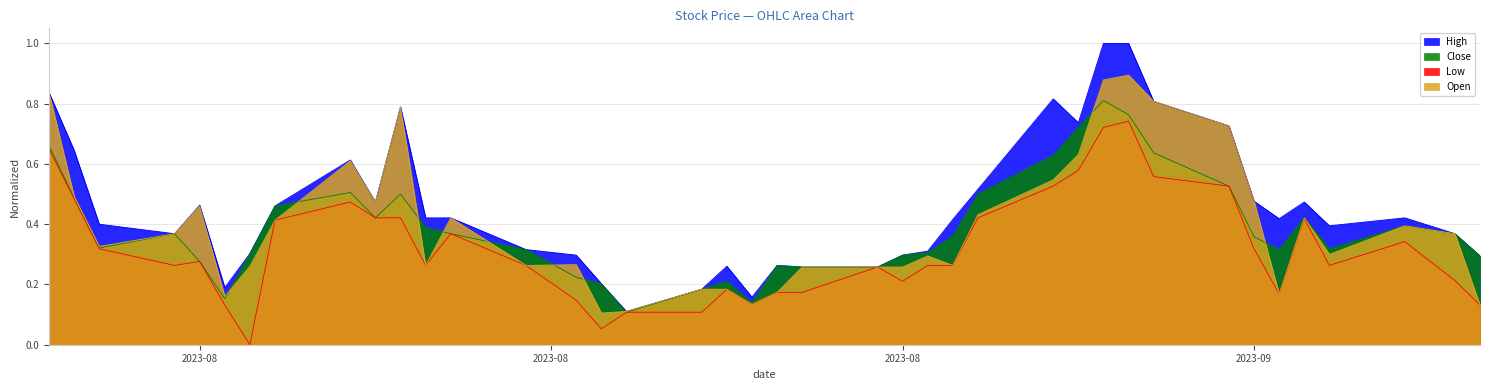

What is the label of the 32nd point from the right?

2023-08-07